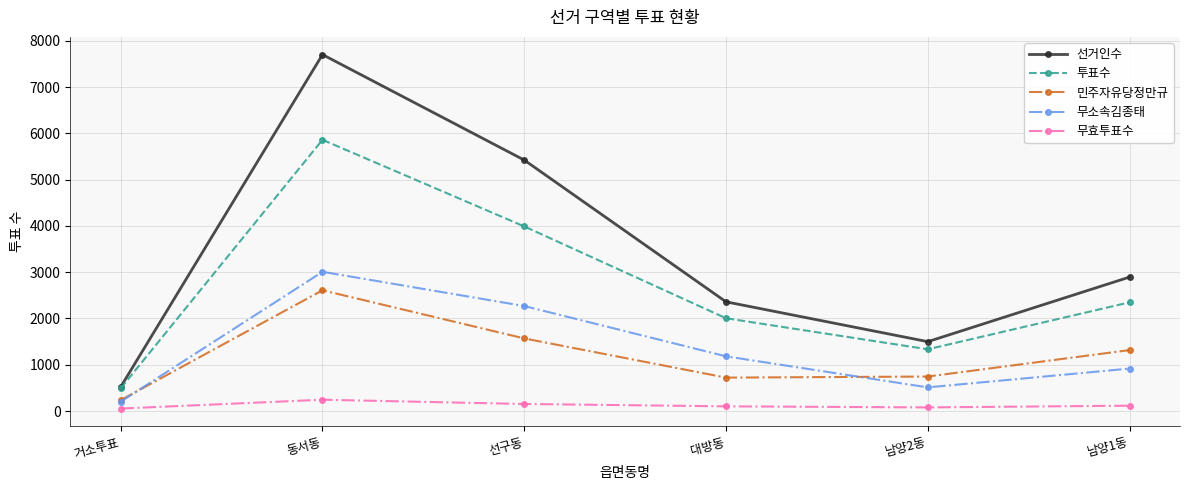

Which category has the highest value across all series?

동서동